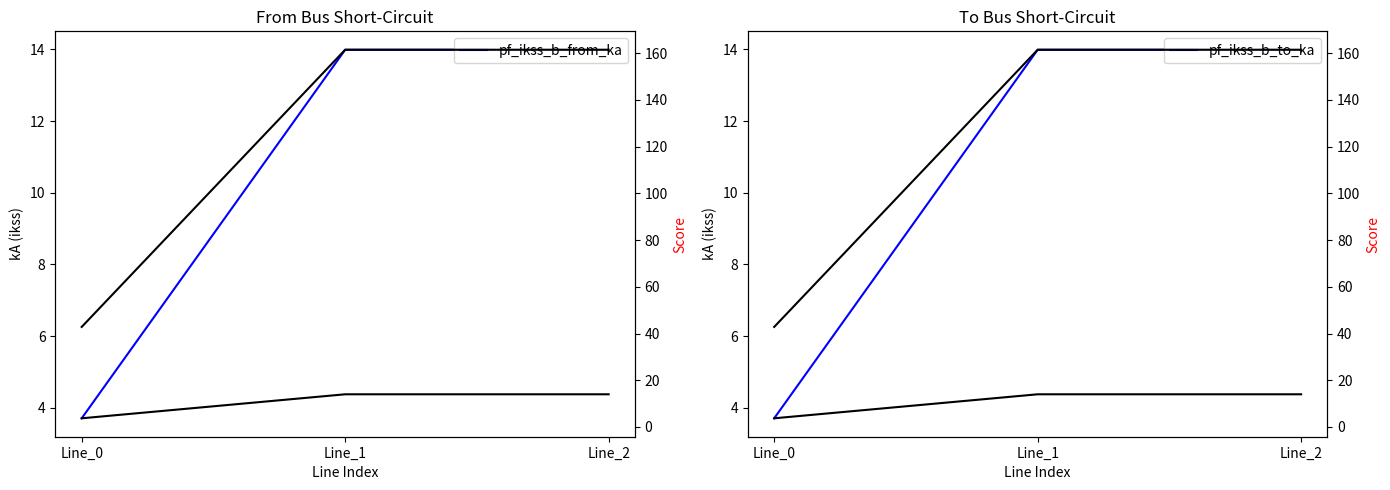

How many data points in pf_ikss_c_from_ka are above 13?

2